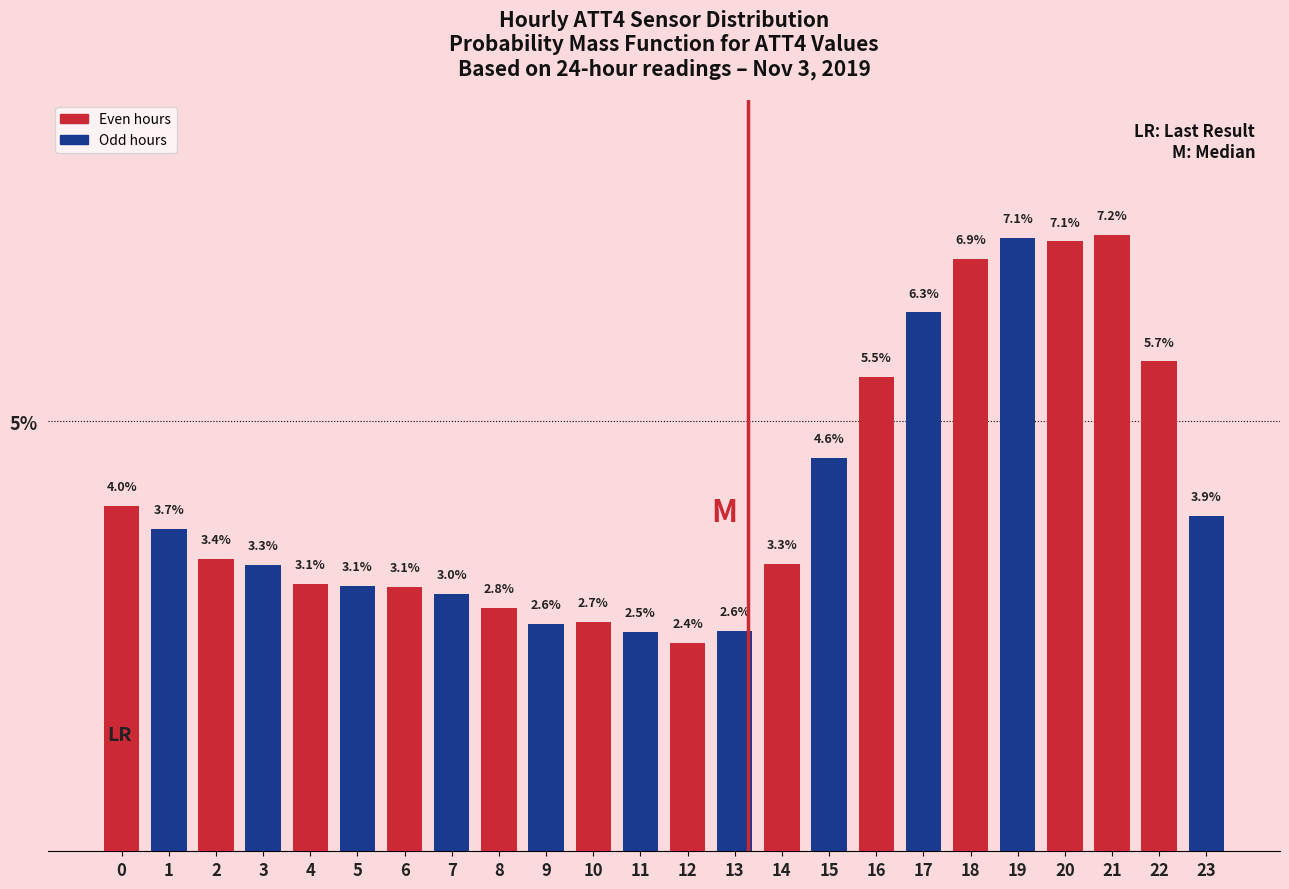

Reading right to left, transcribe all the data shown in this chart.

3.9	5.7	7.2	7.1	7.1	6.9	6.3	5.5	4.6	3.3	2.6	2.4	2.5	2.7	2.6	2.8	3.0	3.1	3.1	3.1	3.3	3.4	3.7	4.0